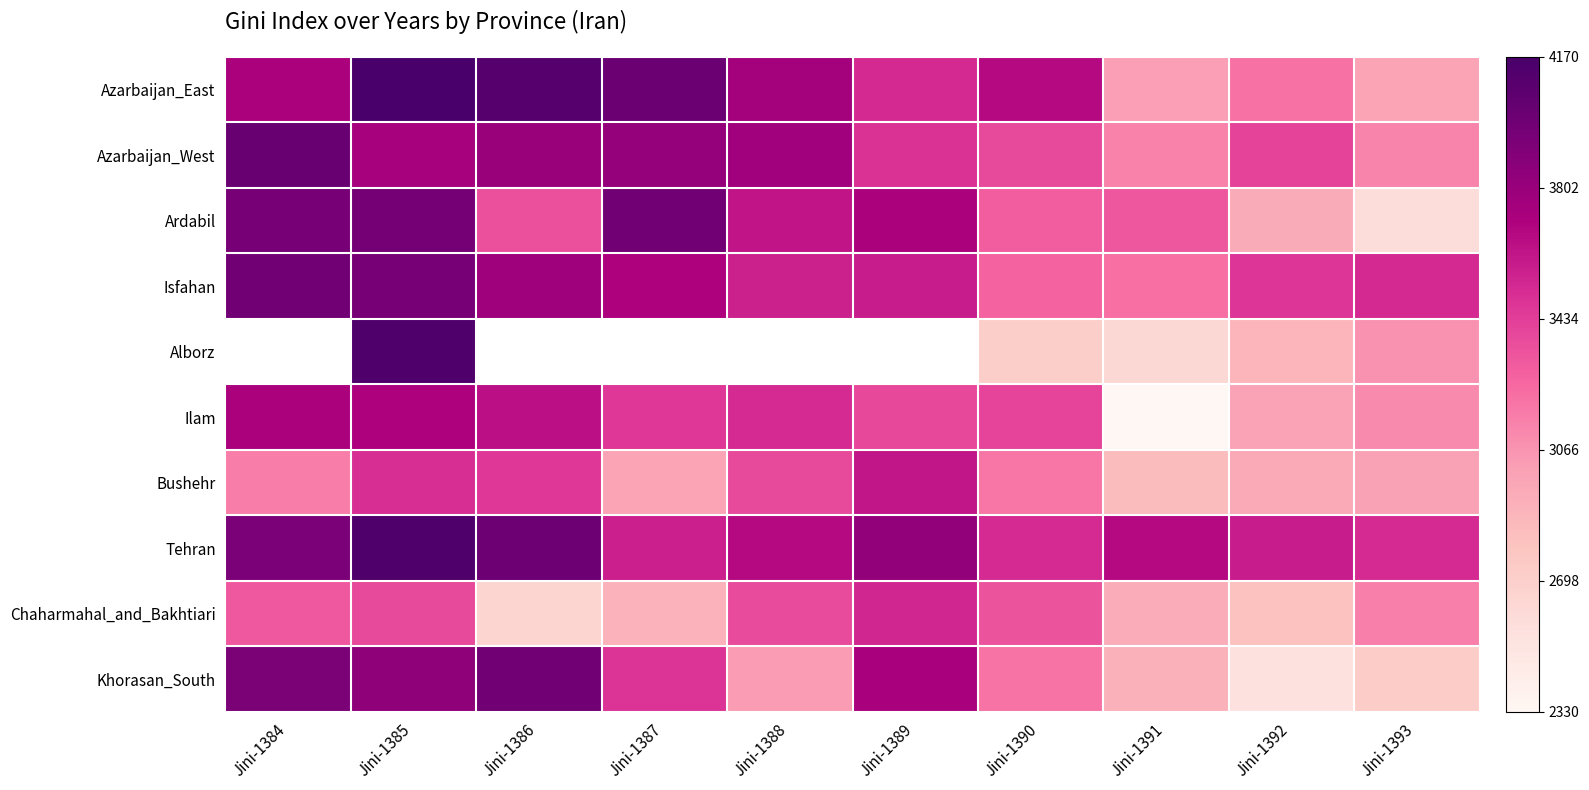

Between Jini-1386 and Jini-1392, which series saw the biggest shift?

Khorasan_South